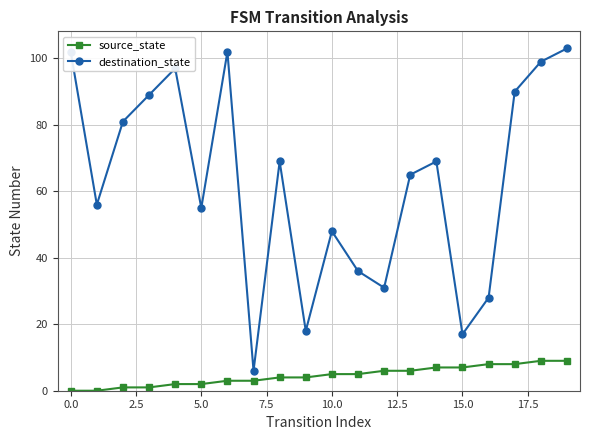

In destination_state, how many points are higher than both neighbors (excluding endpoints)?

5